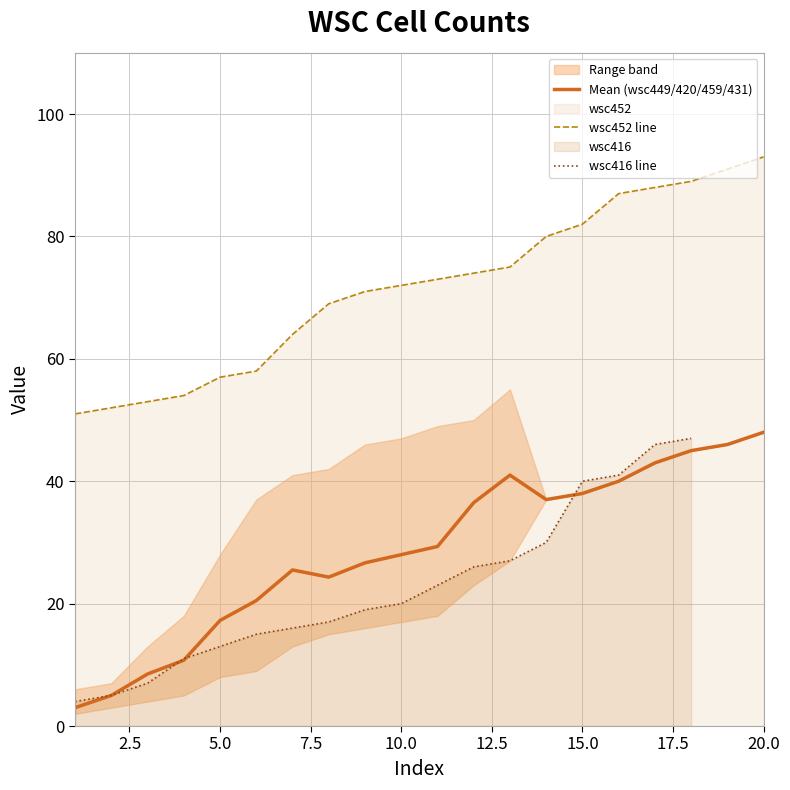

True or false: wsc452 line and Mean (wsc449/420/459/431) cross at least once.

False